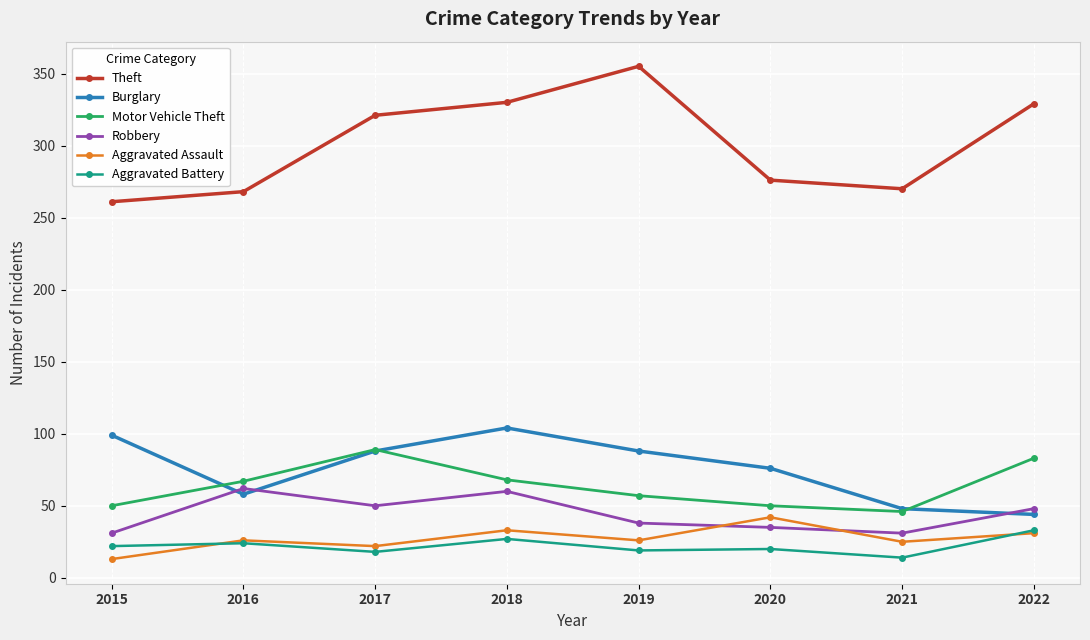

True or false: Theft has more than 2 points higher than both neighbors.

False